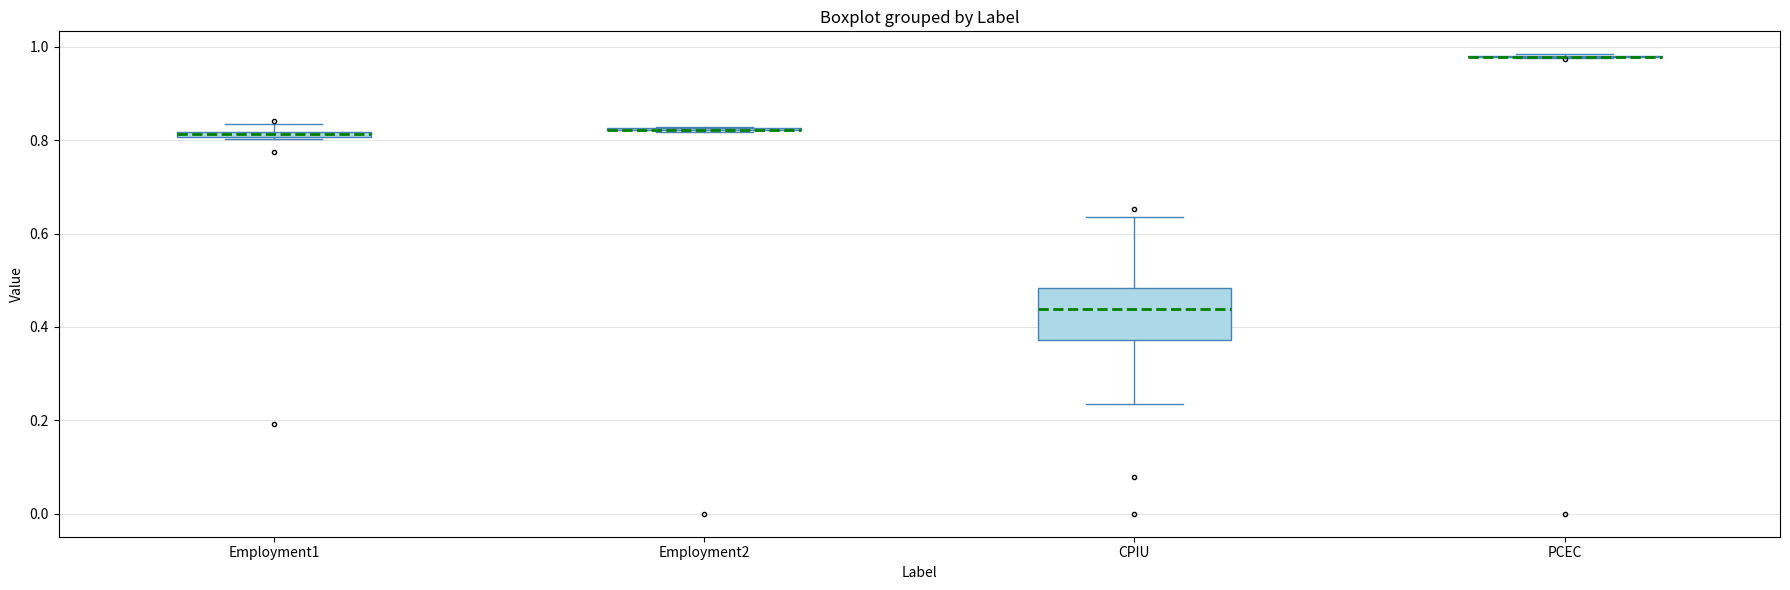

Comparing the boxes themselves (not the whiskers), which one is the tallest?

CPIU